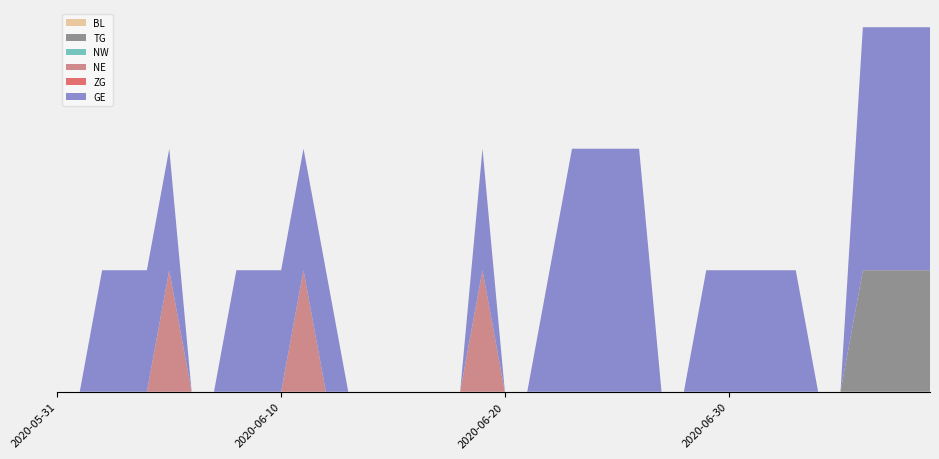

Reading left to right, list all the values displayed in this chart.

BL: 0	0	0	0	0	0	0	0	0	0	0	0	0	0	0	0	0	0	0	0	0	0	0	0	0	0	0	0	0	0	0	0	0	0	0	0	0	0	0	0
TG: 0	0	0	0	0	0	0	0	0	0	0	0	0	0	0	0	0	0	0	0	0	0	0	0	0	0	0	0	0	0	0	0	0	0	0	0	1	1	1	1
NW: 0	0	0	0	0	0	0	0	0	0	0	0	0	0	0	0	0	0	0	0	0	0	0	0	0	0	0	0	0	0	0	0	0	0	0	0	0	0	0	0
NE: 0	0	0	0	0	1	0	0	0	0	0	1	0	0	0	0	0	0	0	1	0	0	0	0	0	0	0	0	0	0	0	0	0	0	0	0	0	0	0	0
ZG: 0	0	0	0	0	0	0	0	0	0	0	0	0	0	0	0	0	0	0	0	0	0	0	0	0	0	0	0	0	0	0	0	0	0	0	0	0	0	0	0
GE: 0	0	1	1	1	1	0	0	1	1	1	1	1	0	0	0	0	0	0	1	0	0	1	2	2	2	2	0	0	1	1	1	1	1	0	0	2	2	2	2